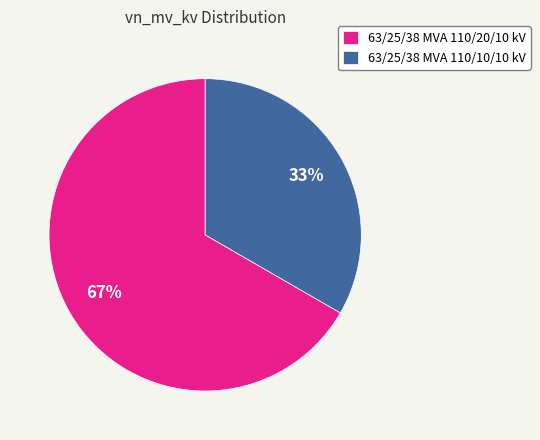

To the nearest percent, what percentage of the pie is 63/25/38 MVA 110/10/10 kV?

33%